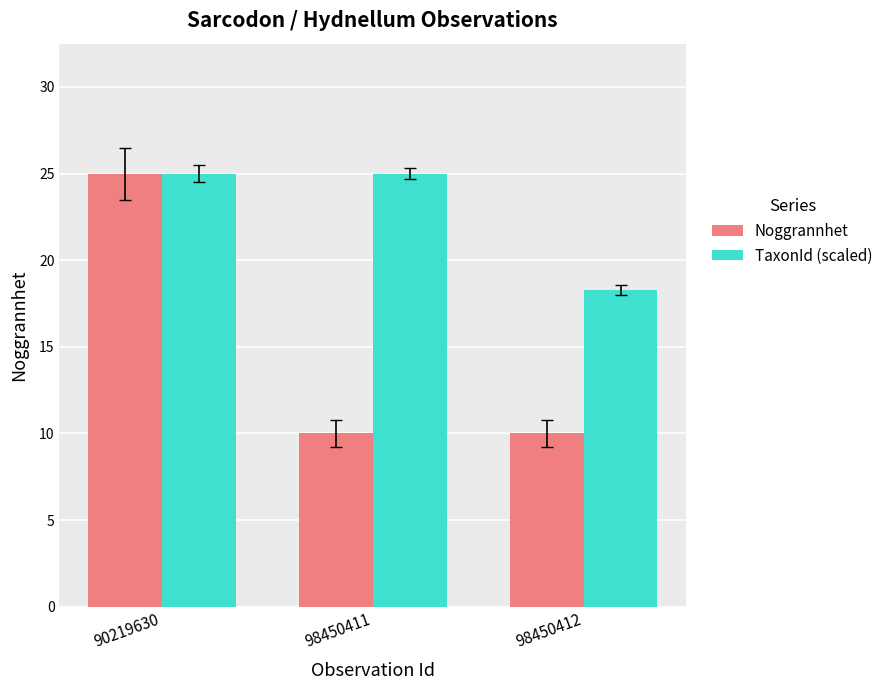

Is the value of Noggrannhet at 98450411 greater than the value of TaxonId (scaled) at 98450412?

No